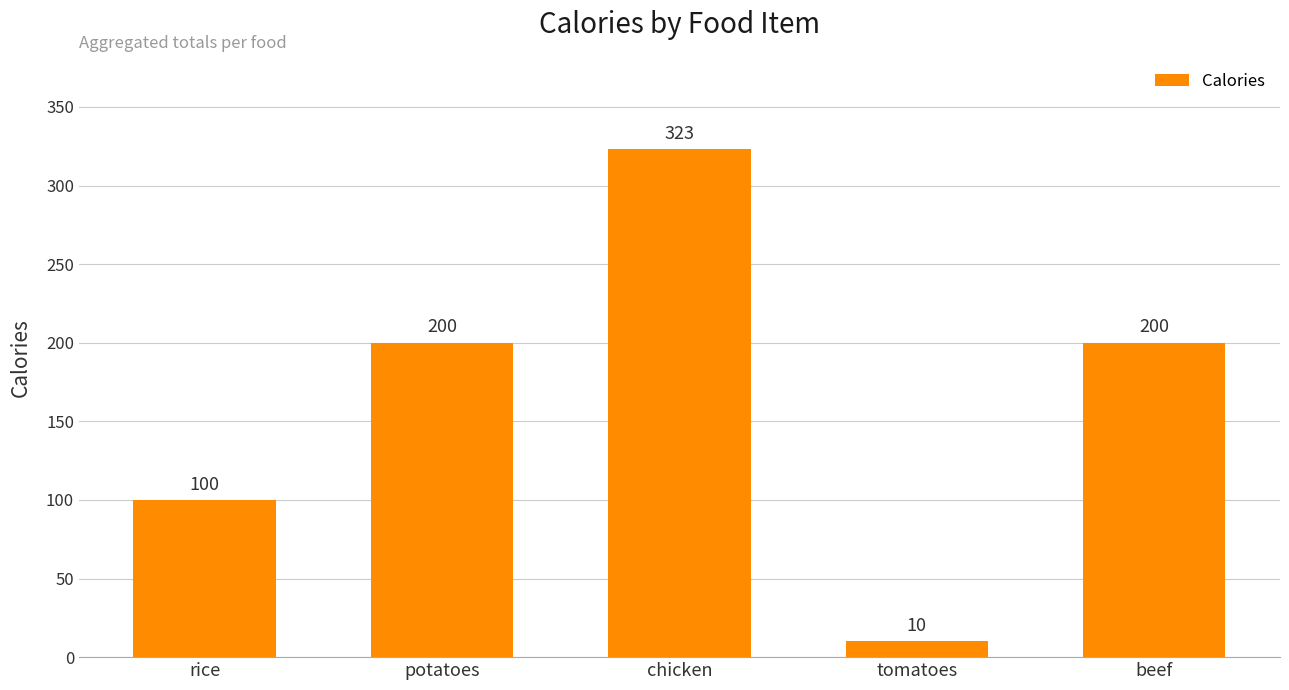

Is it true that the value at beef is 200?

True